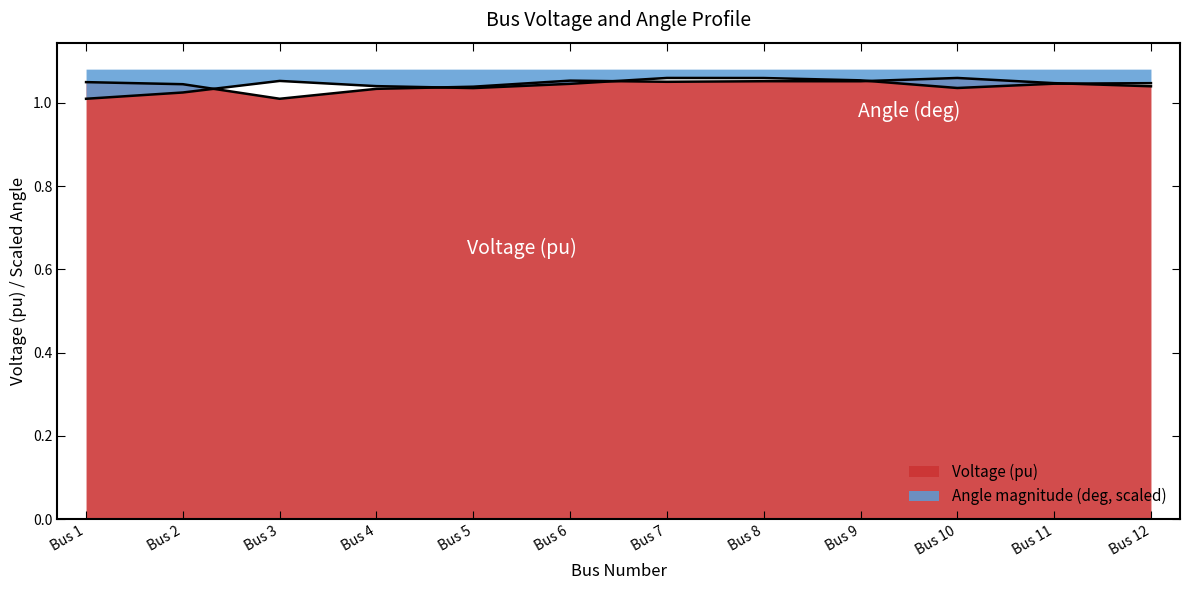

Which series has the widest spread of values?

Voltage (pu)